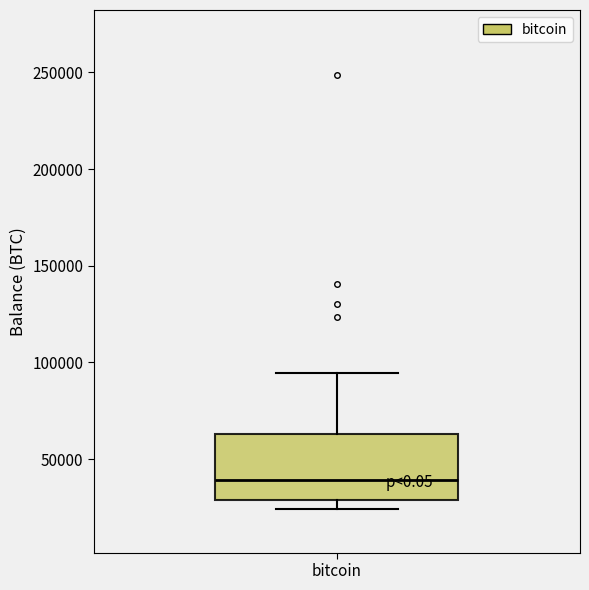

Where does the upper whisker of the box for bitcoin end on the y-axis? The values are not printed on the chart, so give them approximately, as read against the axis.

95000